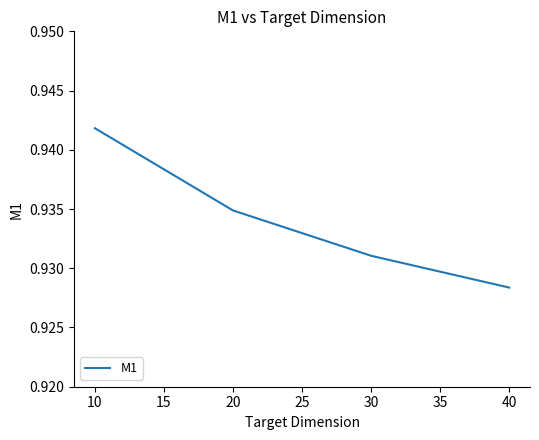

What is the sum of the values at 30 and 20?

1.9